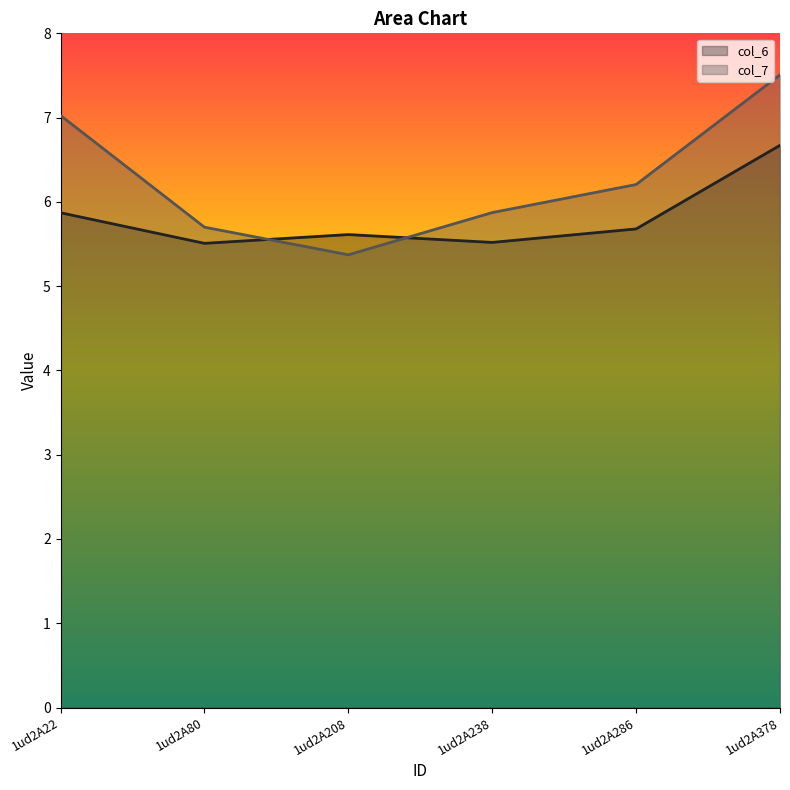

Between which two adjacent categories do col_7 and col_6 first intersect?

1ud2A80 and 1ud2A208